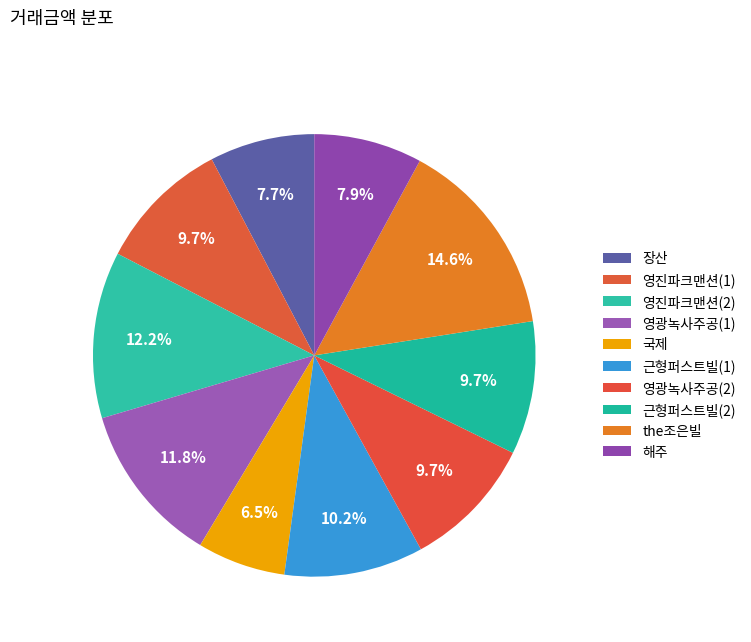

Count the number of slices in the pie.

10